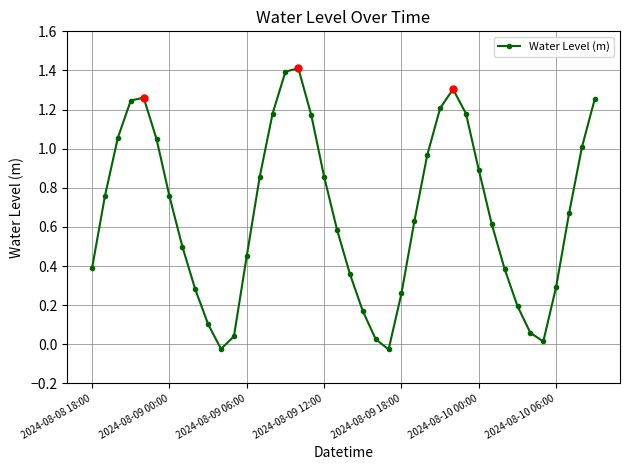

Count the number of categories in the chart.

40